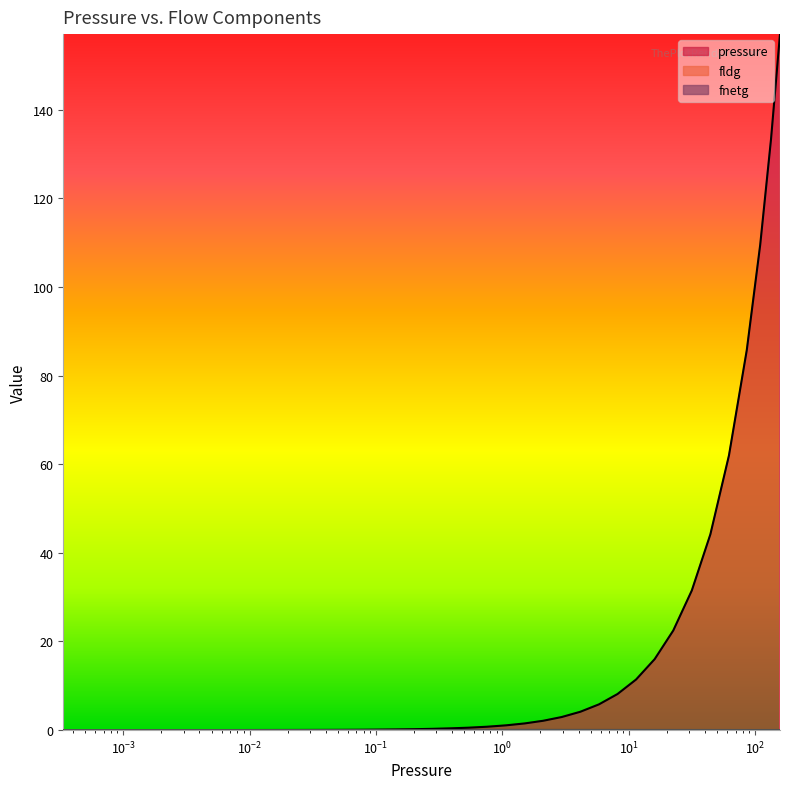

What position from the right is 2.949?

14